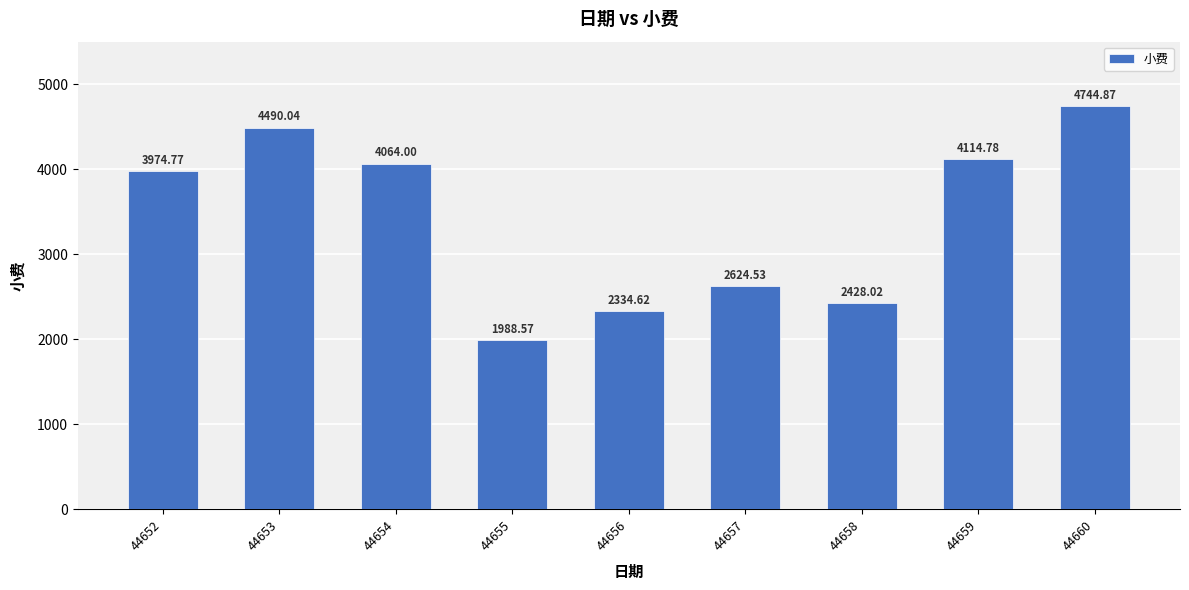

True or false: the data shows 4744.9 at 44660.

True